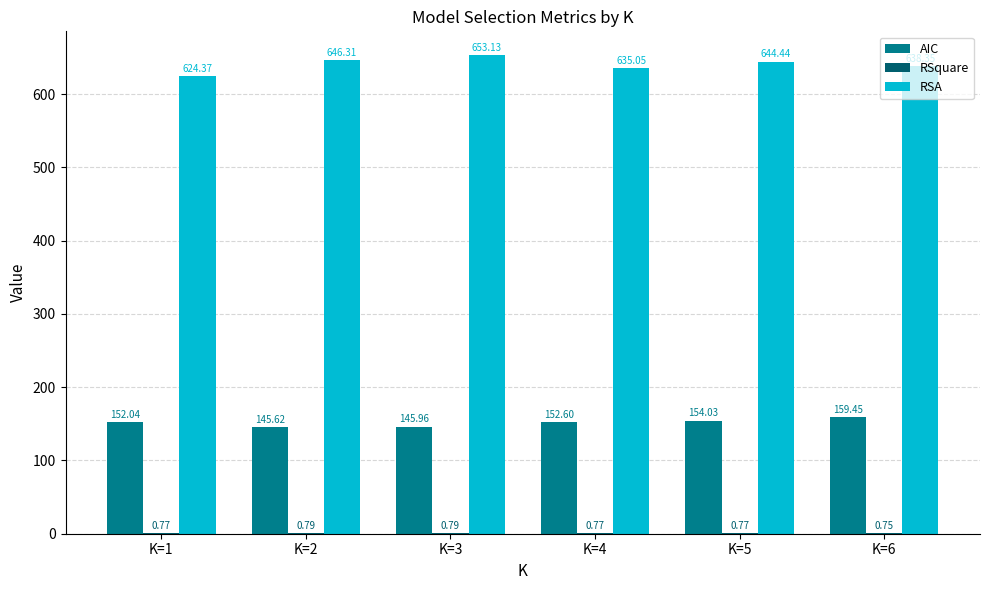

What is the total value across all series at K=2?

792.7